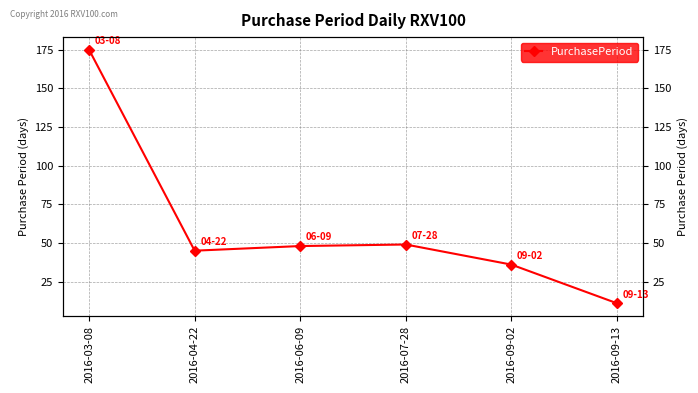

Count the number of values greater than 48.

2